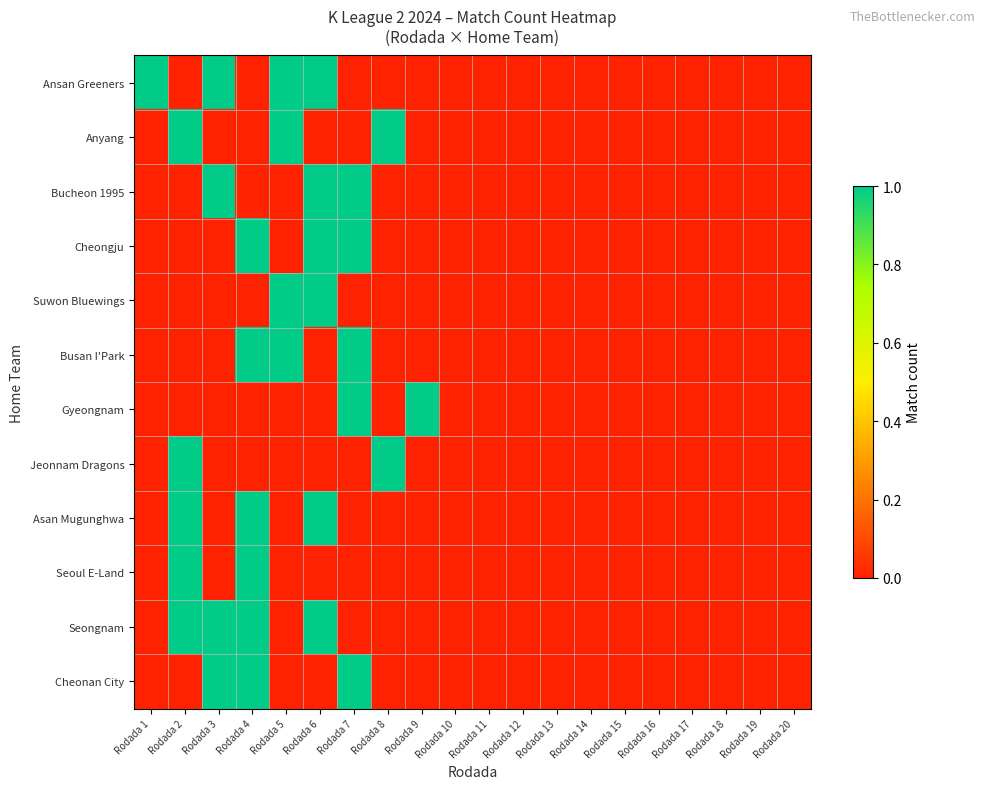

Rank the series at Rodada 13 from highest to lowest value.

Ansan Greeners, Anyang, Bucheon 1995, Cheongju, Suwon Bluewings, Busan I'Park, Gyeongnam, Jeonnam Dragons, Asan Mugunghwa, Seoul E-Land, Seongnam, Cheonan City